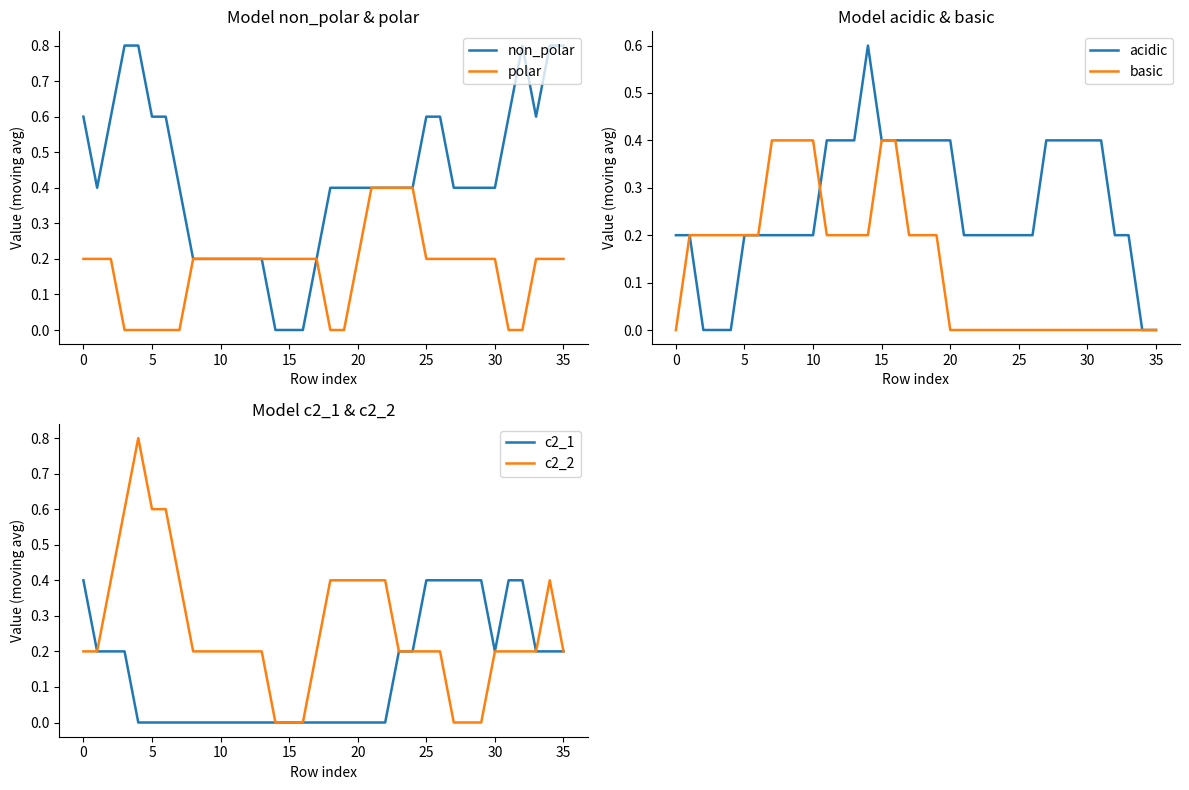

The c2_2 series shows 0.3 at 25. True or false?

False